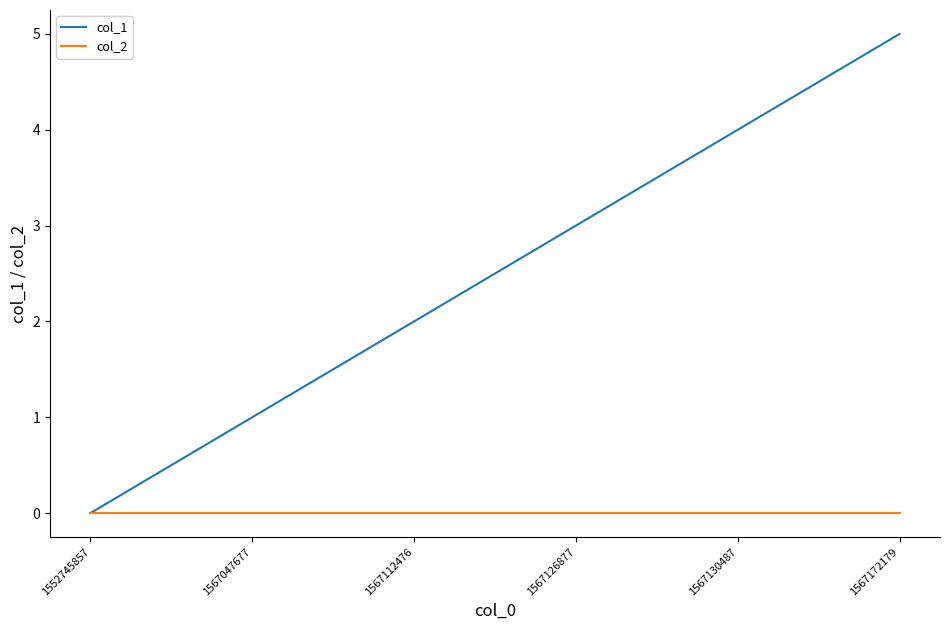

What is the total value across all series at 1567172179?

5